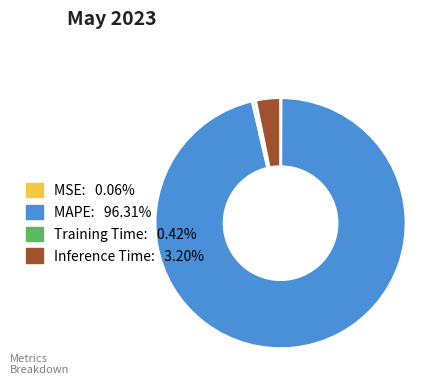

What is the largest slice in the pie chart?

MAPE